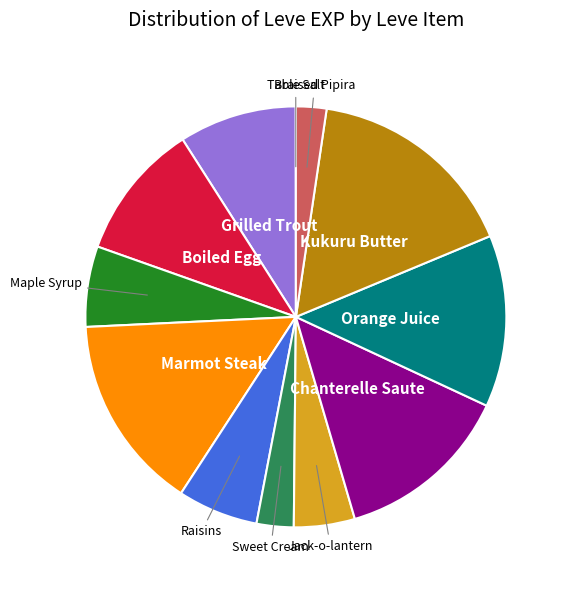

True or false: Jack-o-lantern accounts for 5% of the total.

True